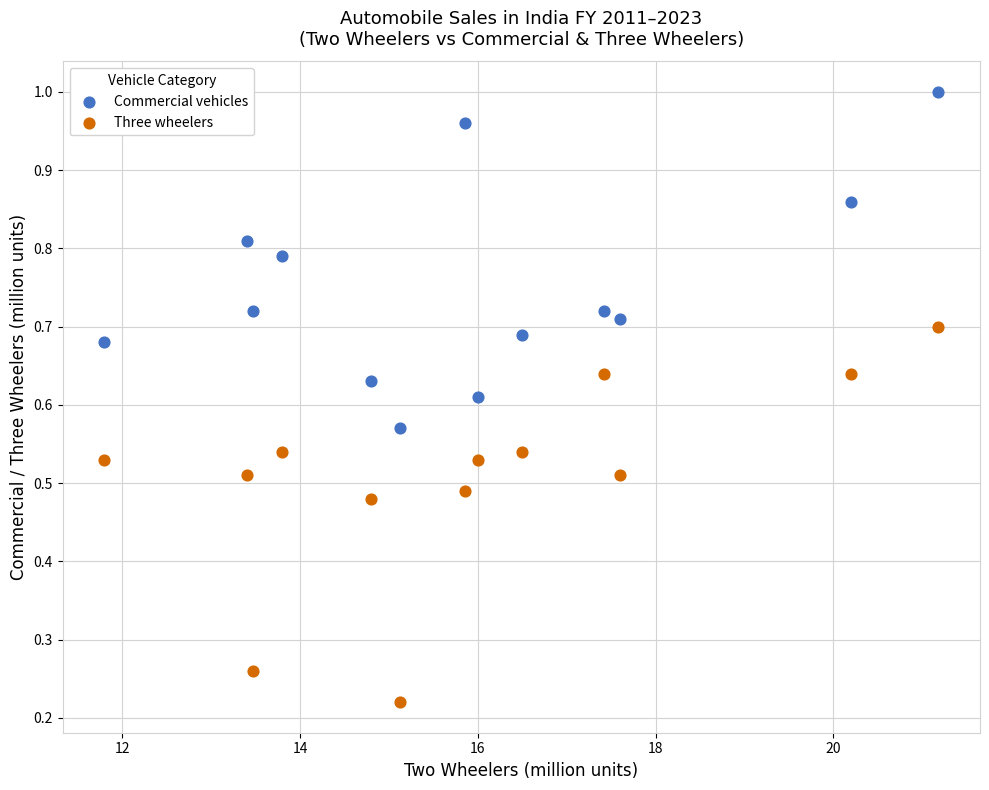

Which series has the widest spread of Y values?

Three wheelers